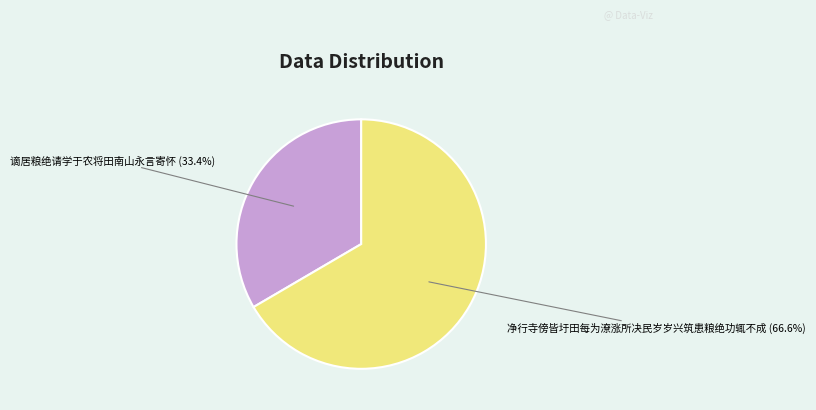

Does any single category account for the majority?

Yes